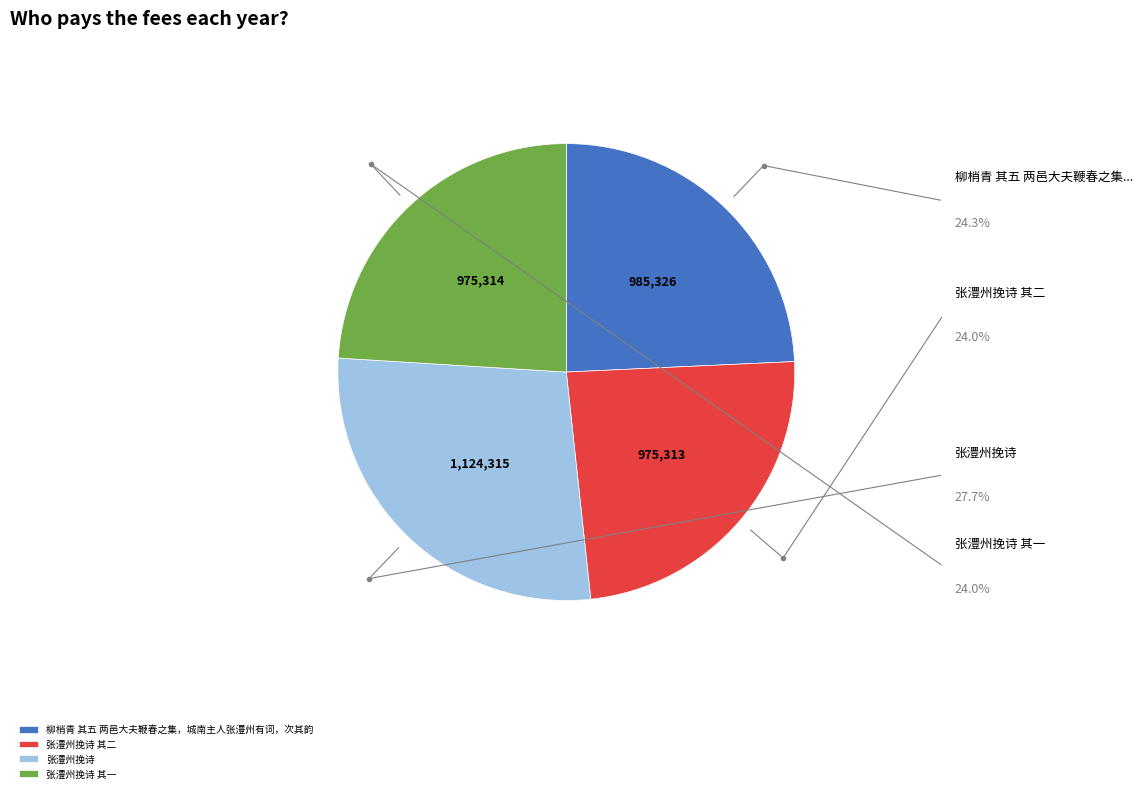

Is it true that 张澧州挽诗 其二 is 24% of the pie?

True